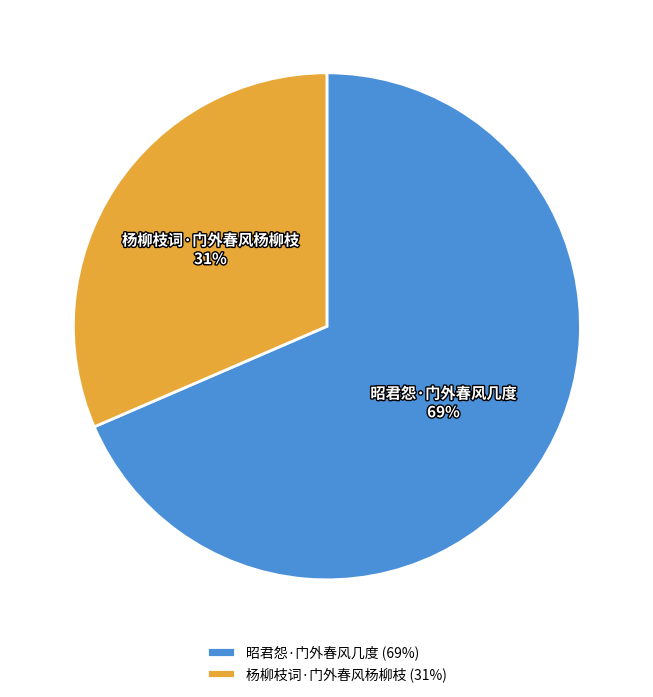

To the nearest percent, what portion does 杨柳枝词·门外春风杨柳枝 represent?

31%